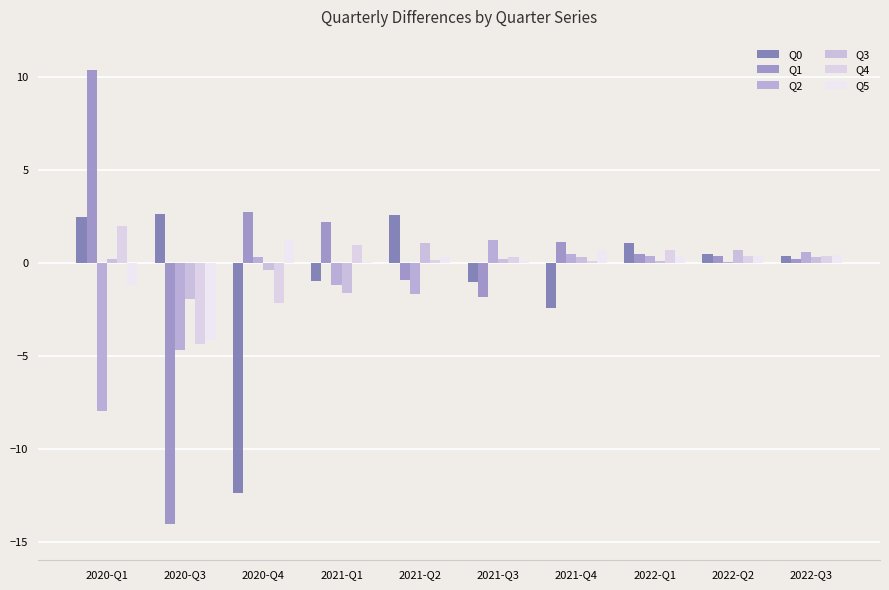

What is the approximate value of Q2 at 2021-Q3?

1.2